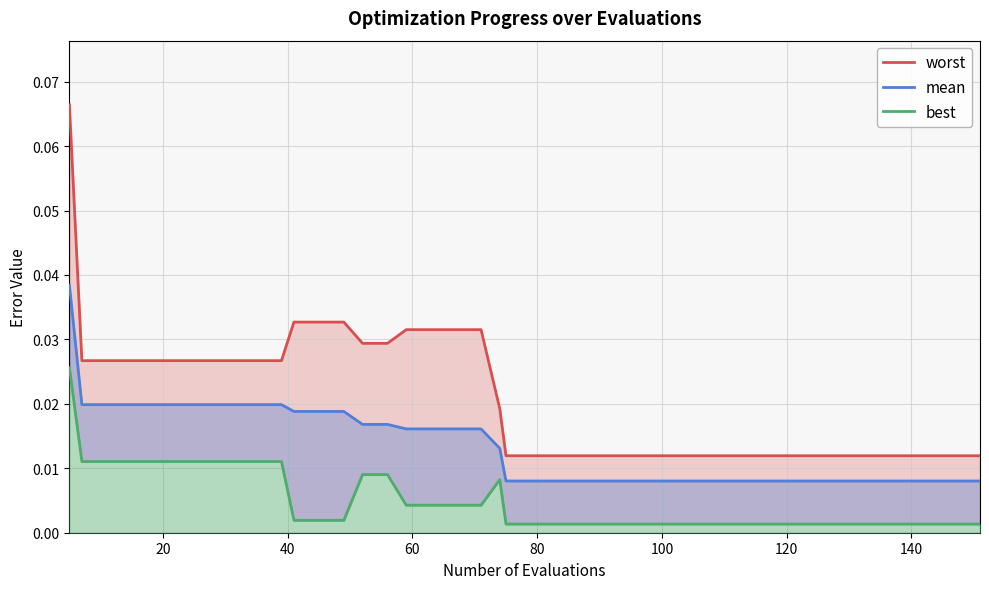

Count the number of data series in this chart.

3